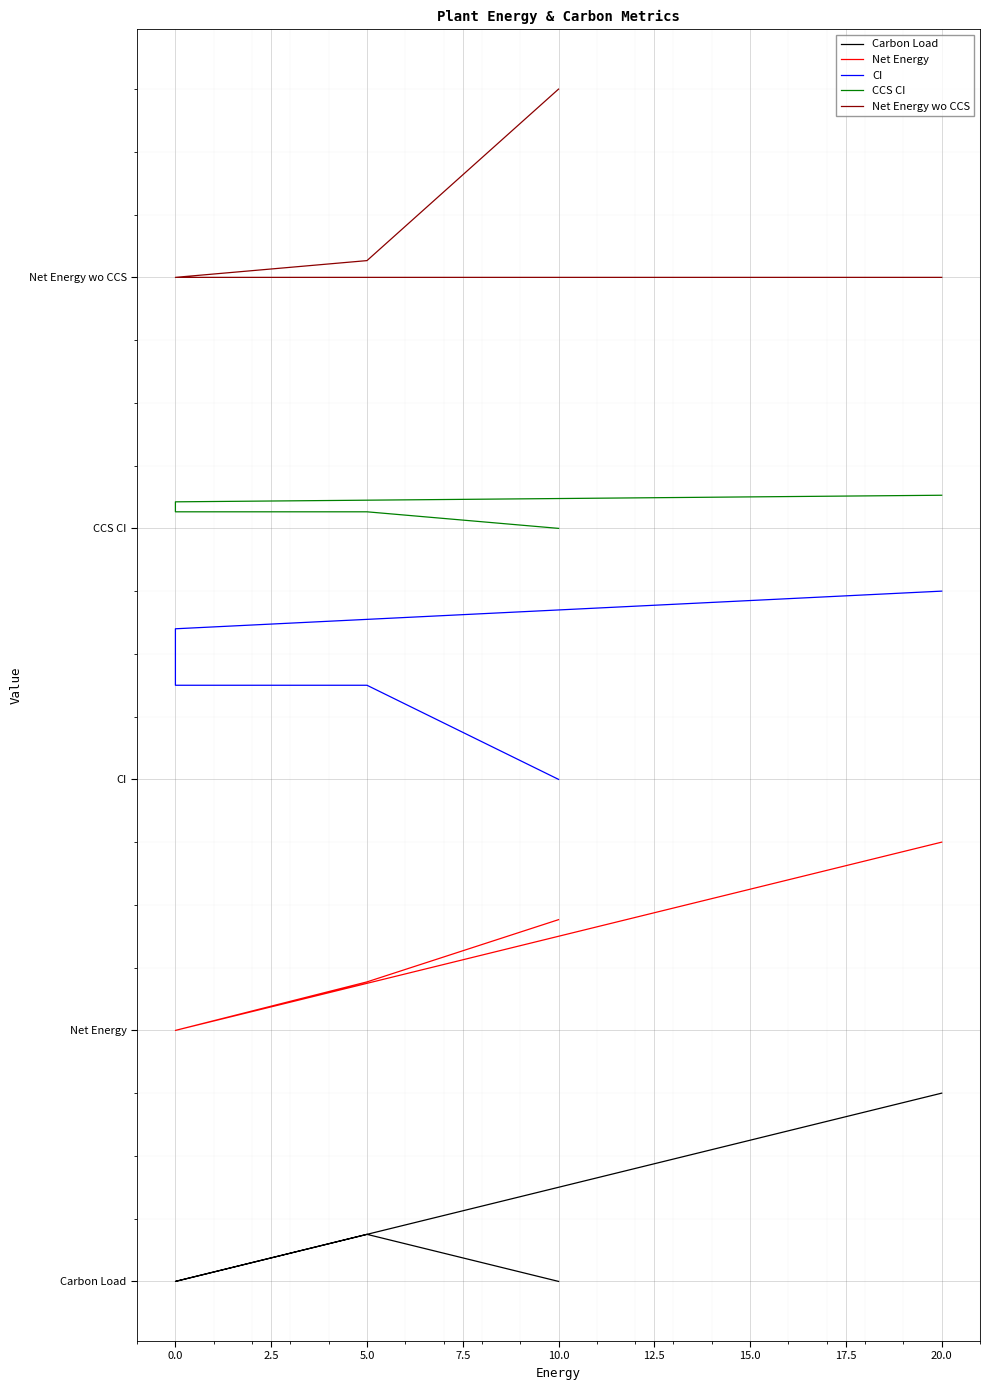

What is the spread (max minus min) of values at 20.0?

6.5